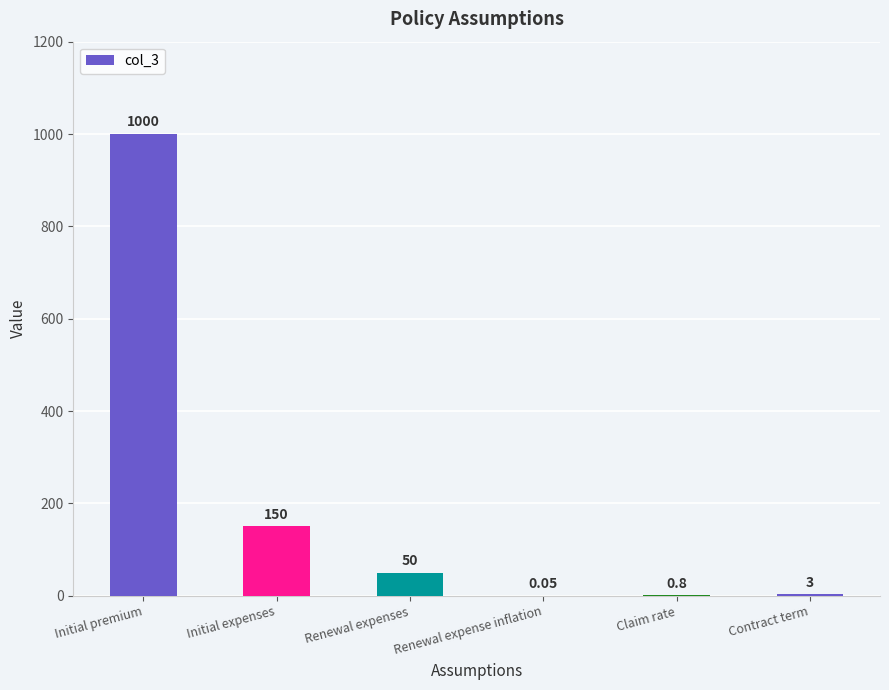

Count the number of categories in the chart.

6